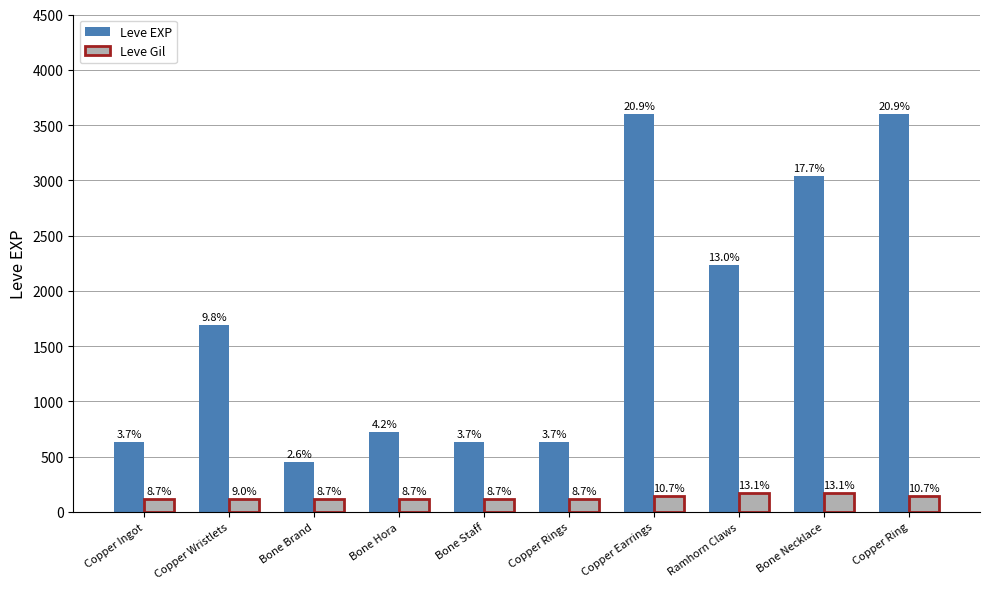

Between Ramhorn Claws and Copper Ring, which series saw the biggest shift?

Leve EXP